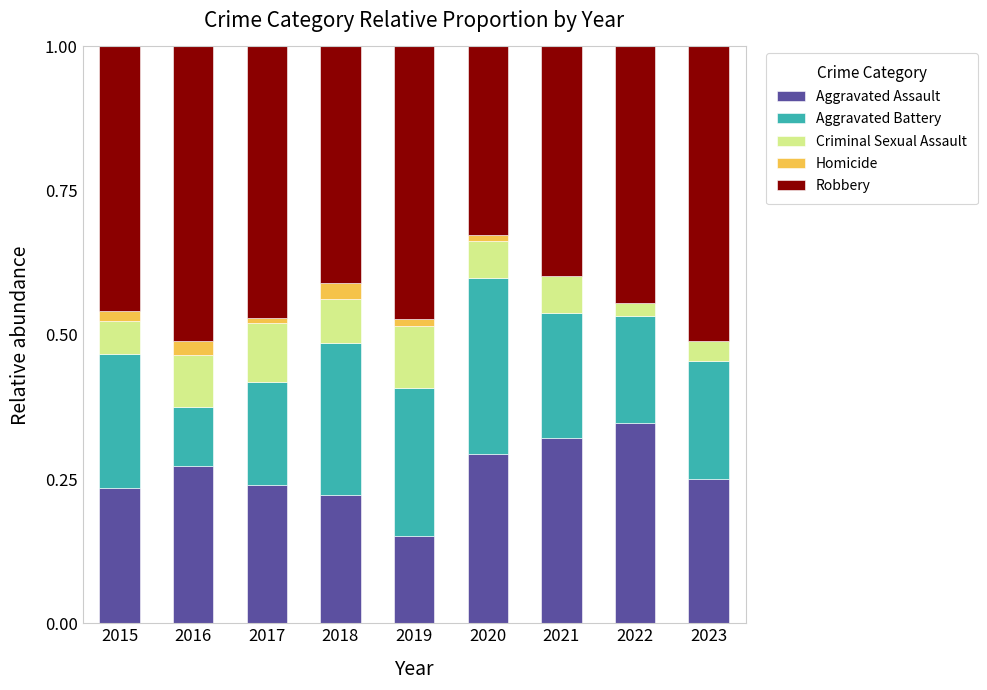

What is the total value across all series at 2021?

1.0